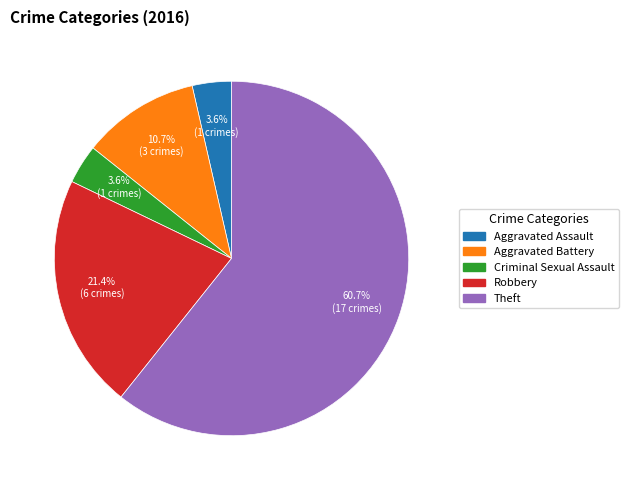

What is the majority slice?

Theft